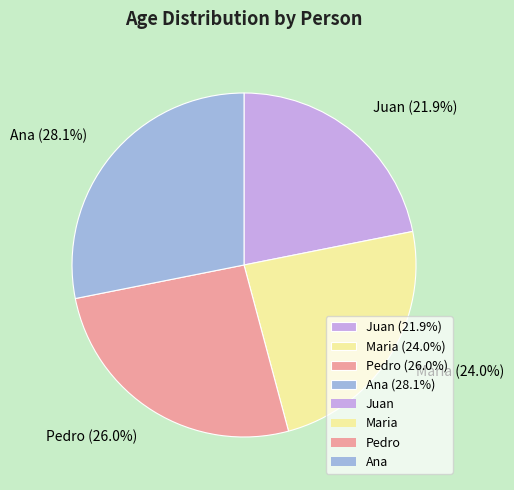

What is the smallest slice in the pie chart?

Juan